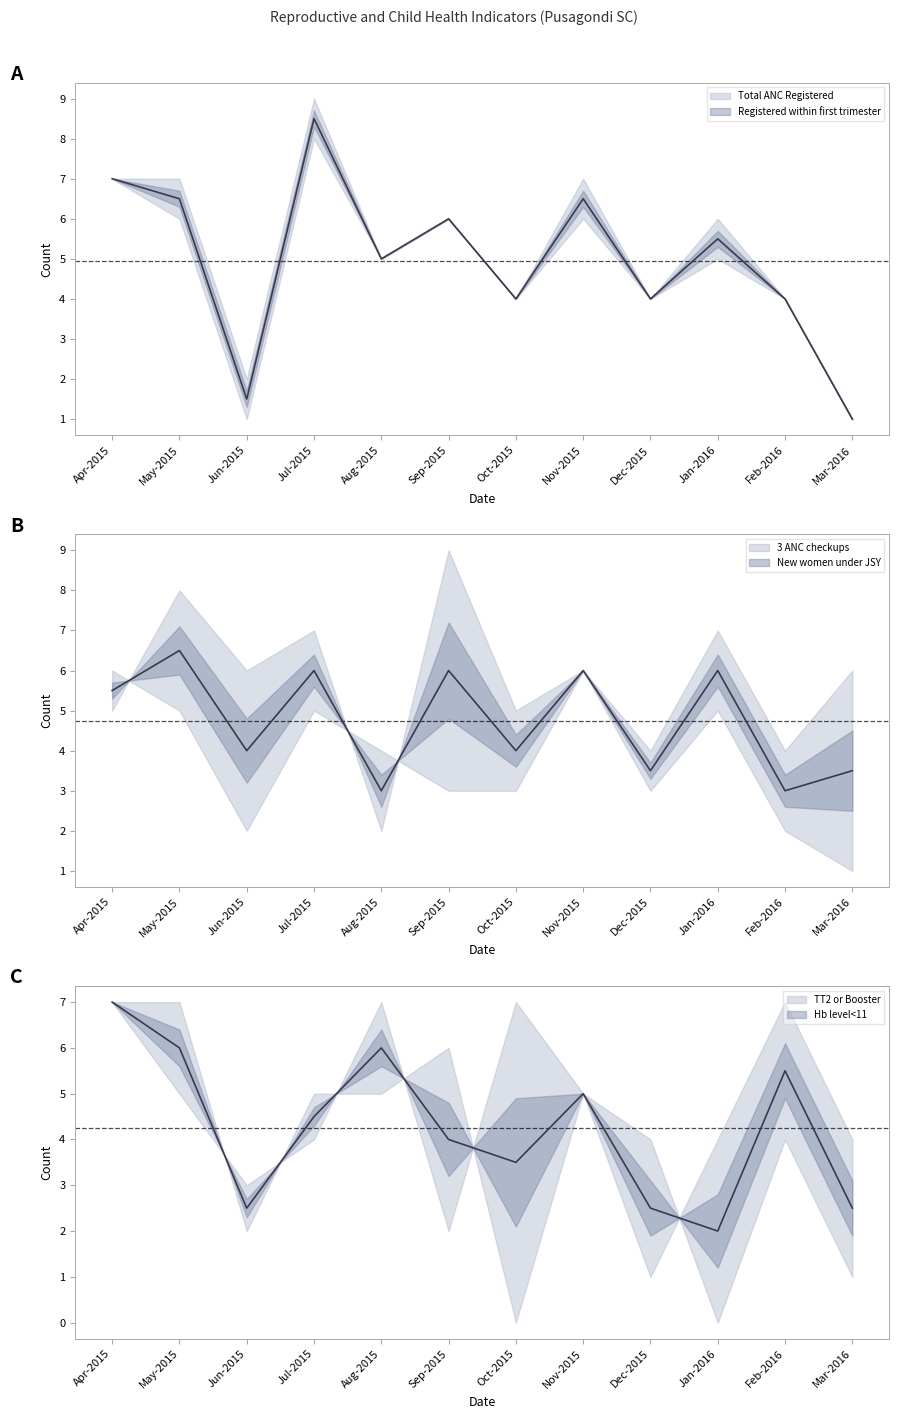

Which series has the largest range (max minus min)?

Total ANC Registered